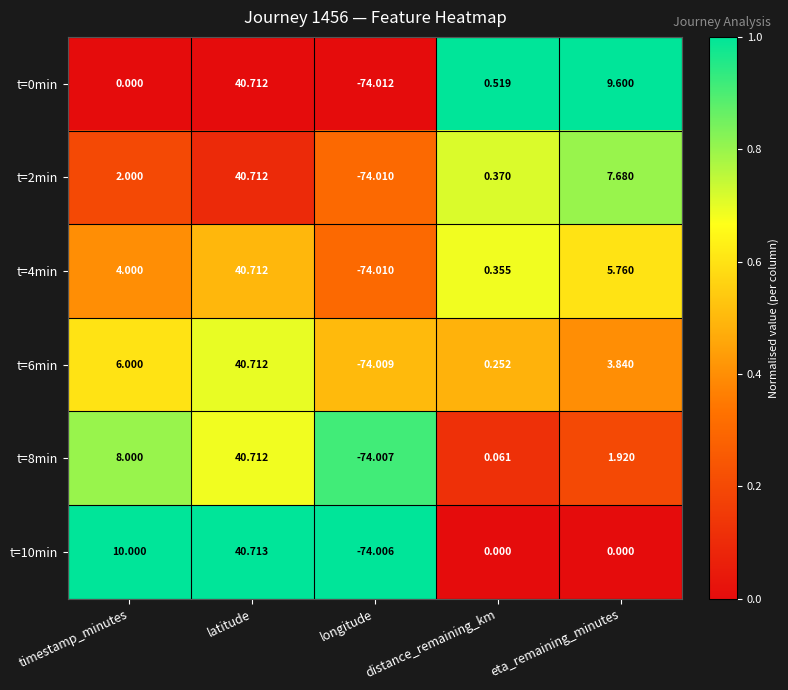

Where does the t=10min series first go above 0?

timestamp_minutes